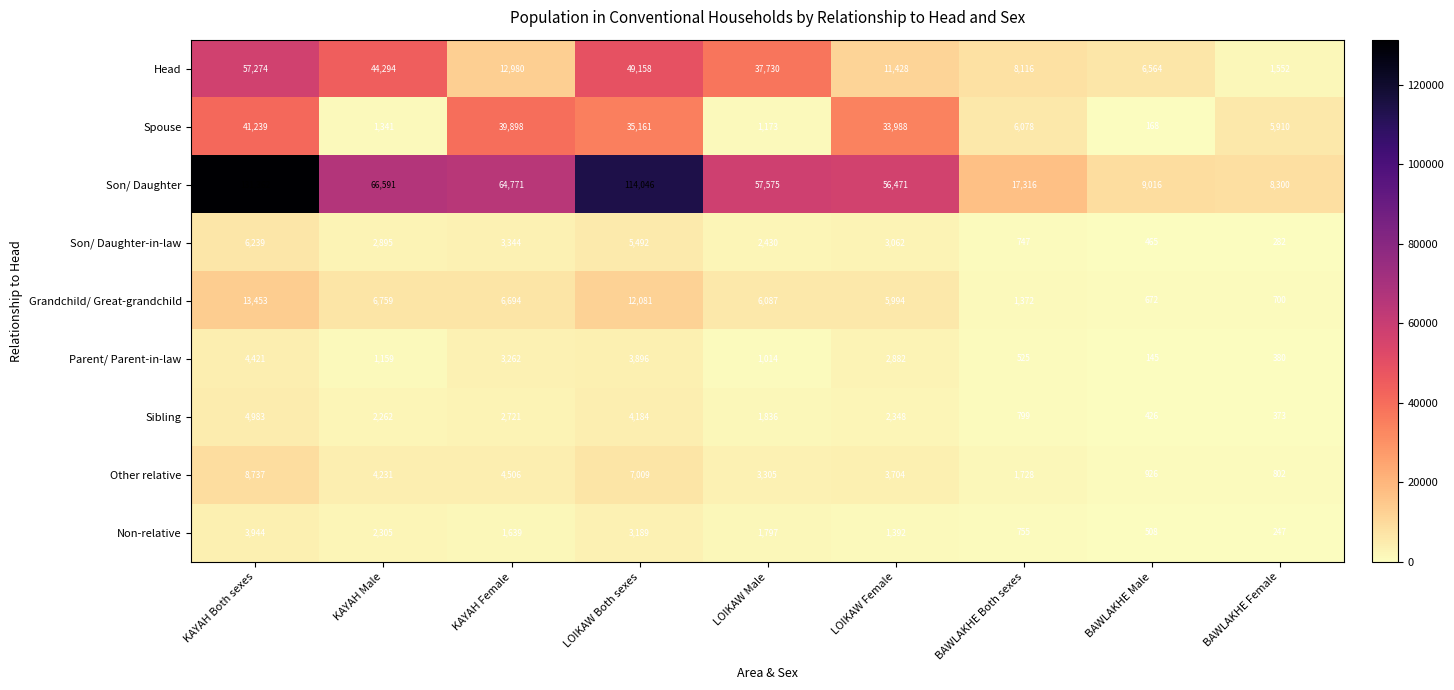

At which category does the chart reach its peak across all series?

KAYAH Both sexes